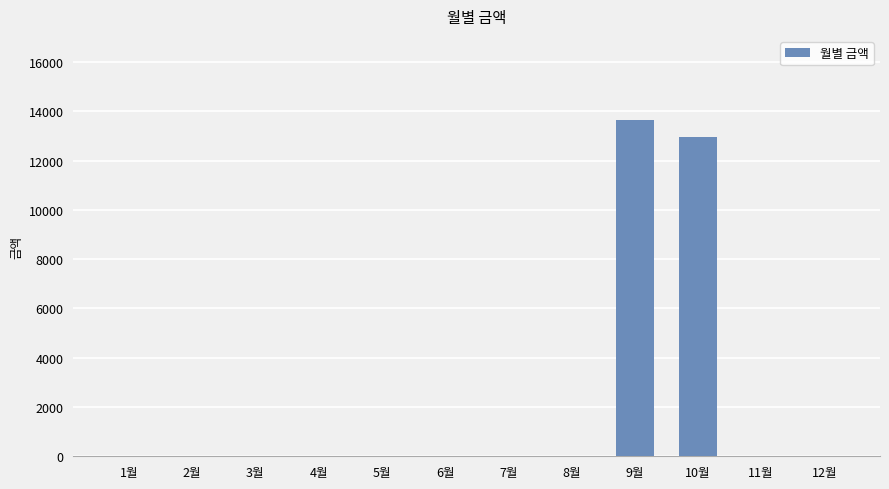

Which category has the highest value across all series?

9월